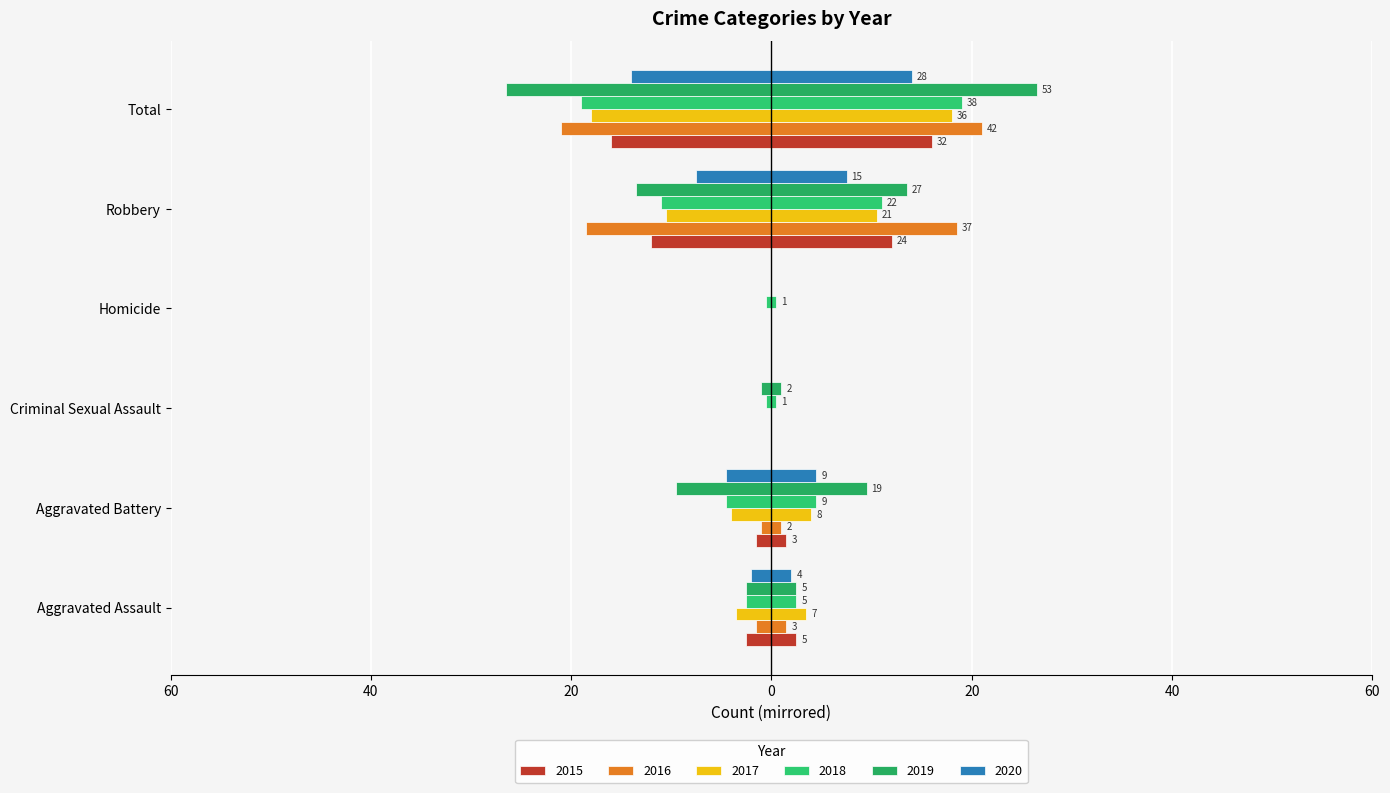

Are the bars grouped side by side (vs. stacked)?

Yes